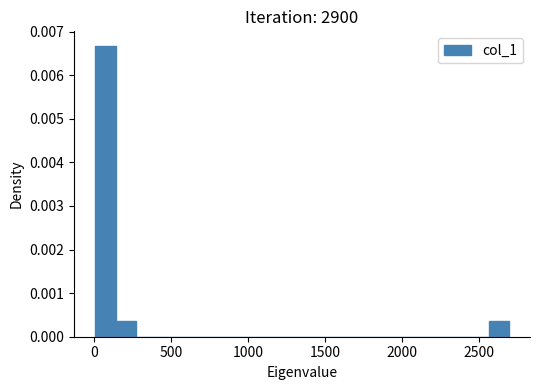

Read against the x-axis, roughly where is the centre of the tallest bar?

50